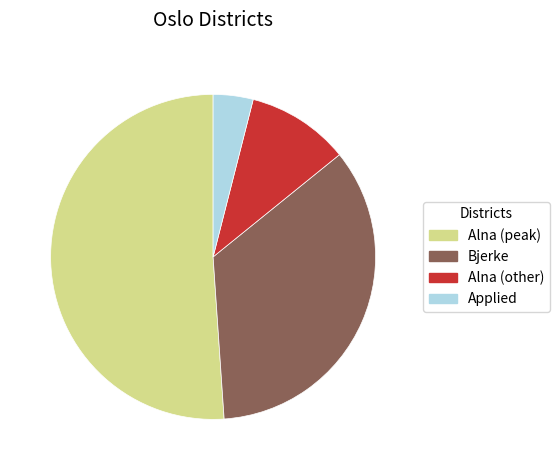

Is there any slice that represents more than half of the pie?

Yes